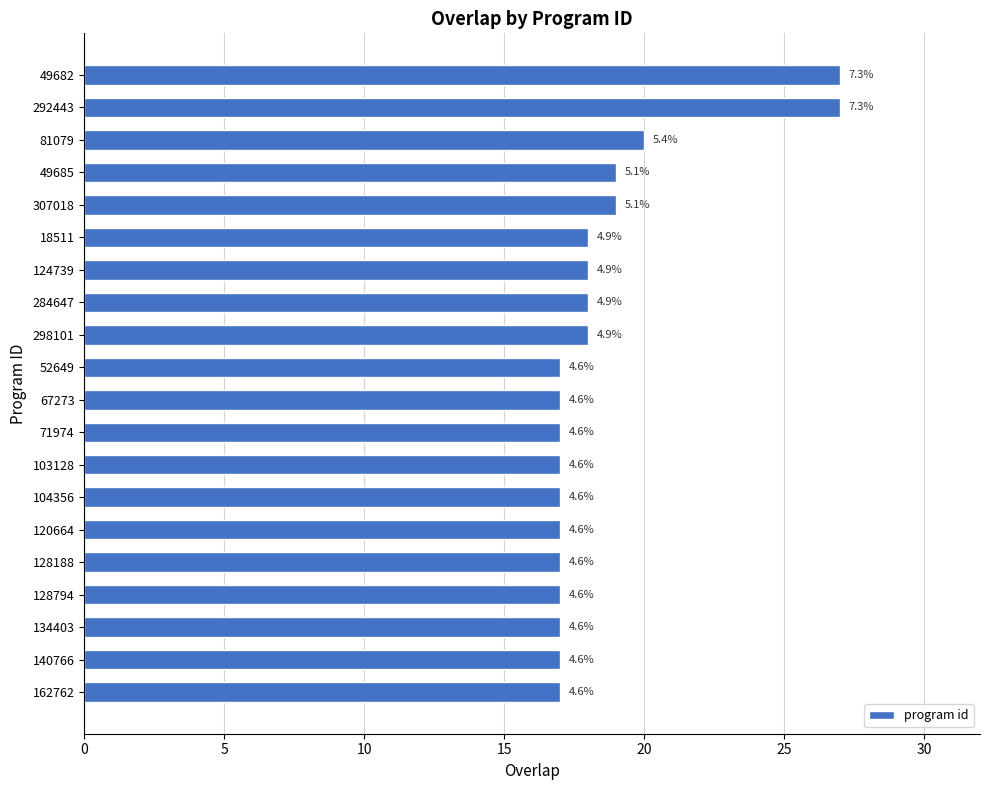

What is the sum of all values?

371